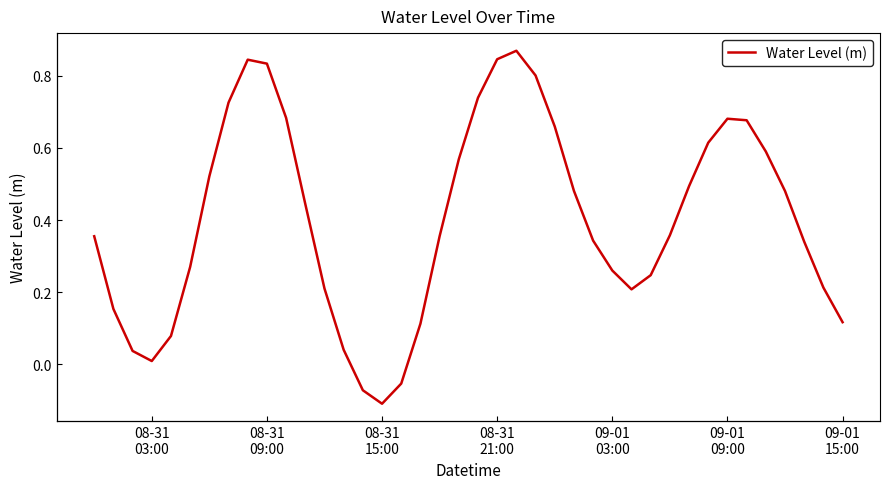

True or false: the data has more than 0 interior local peaks.

True